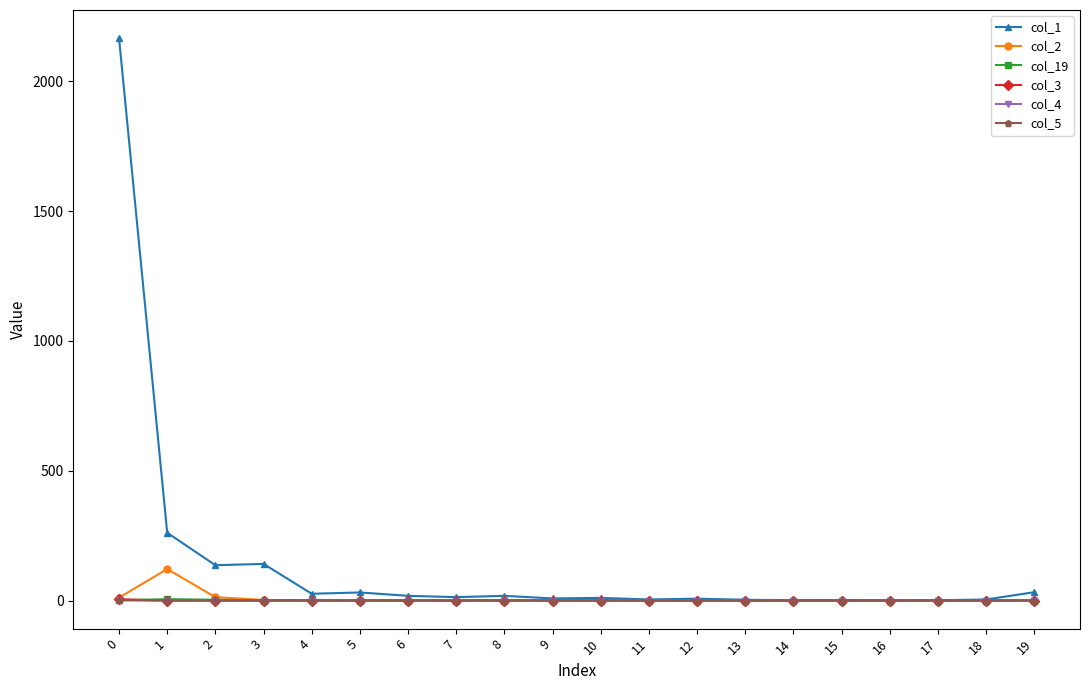

Does the chart display data point markers on the line(s)?

Yes